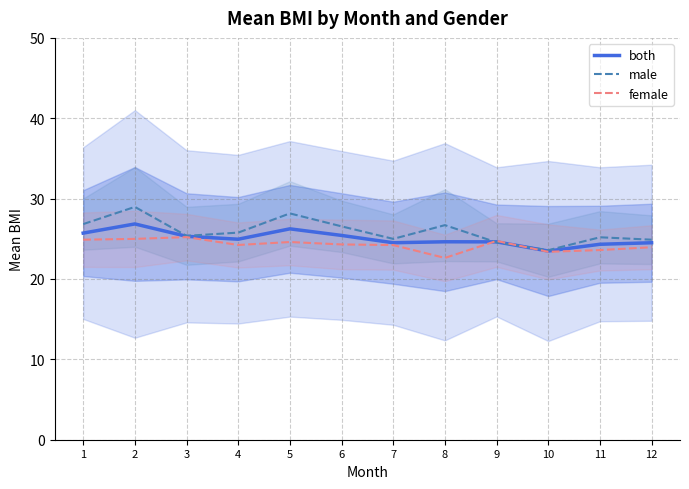

Is the value of both at 8 greater than the value of female at 9?

No